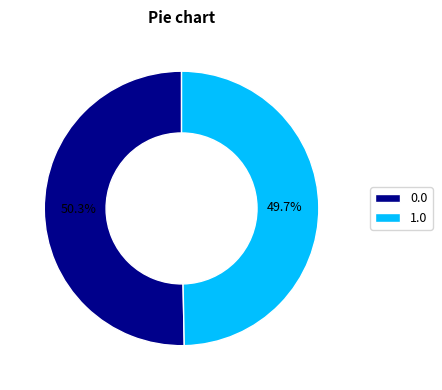

Does 0.0 account for over 50% of the chart?

Yes